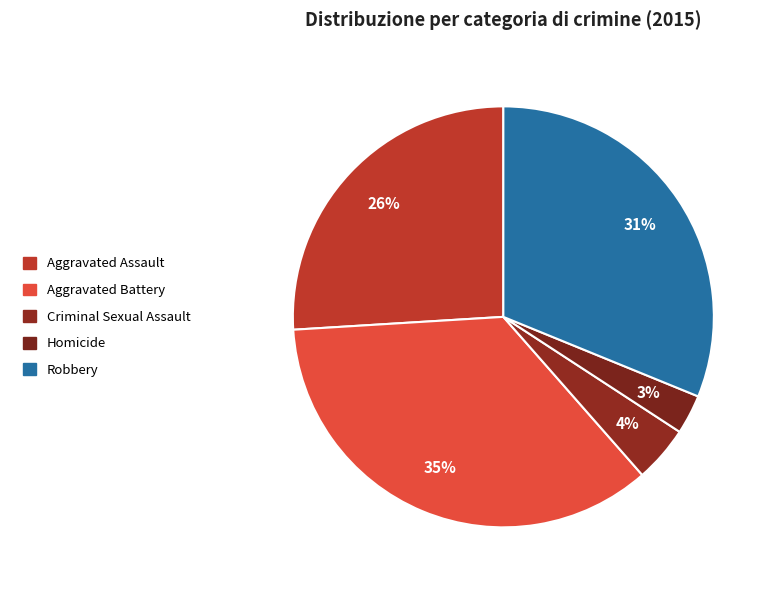

Which category has the smallest portion of the pie?

Homicide